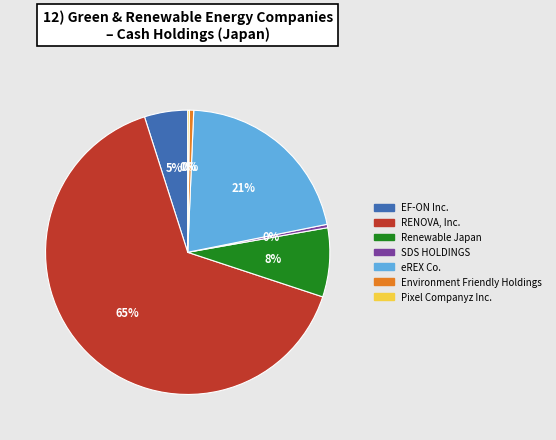

The eREX Co. slice represents 15% of the pie. True or false?

False